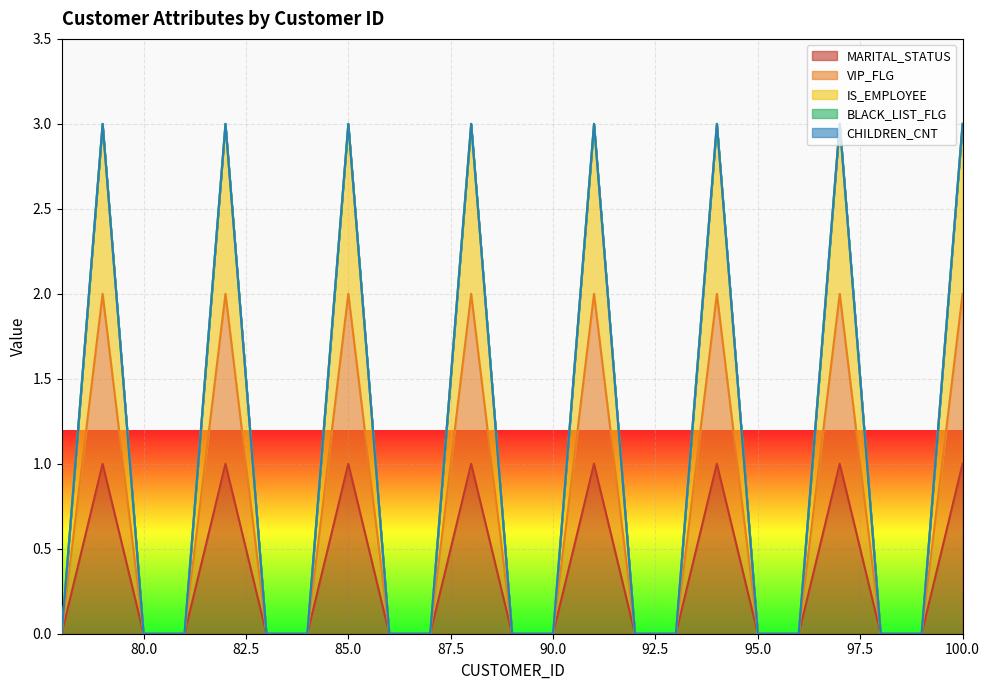

Between 80 and 100, which series saw the biggest shift?

IS_EMPLOYEE